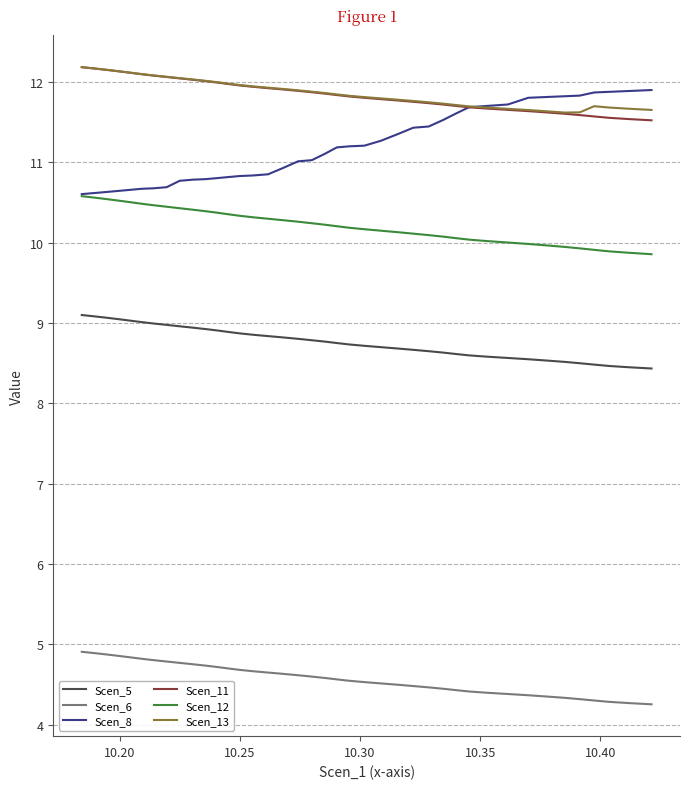

What is the highest value of the Scen_8 series?

11.9